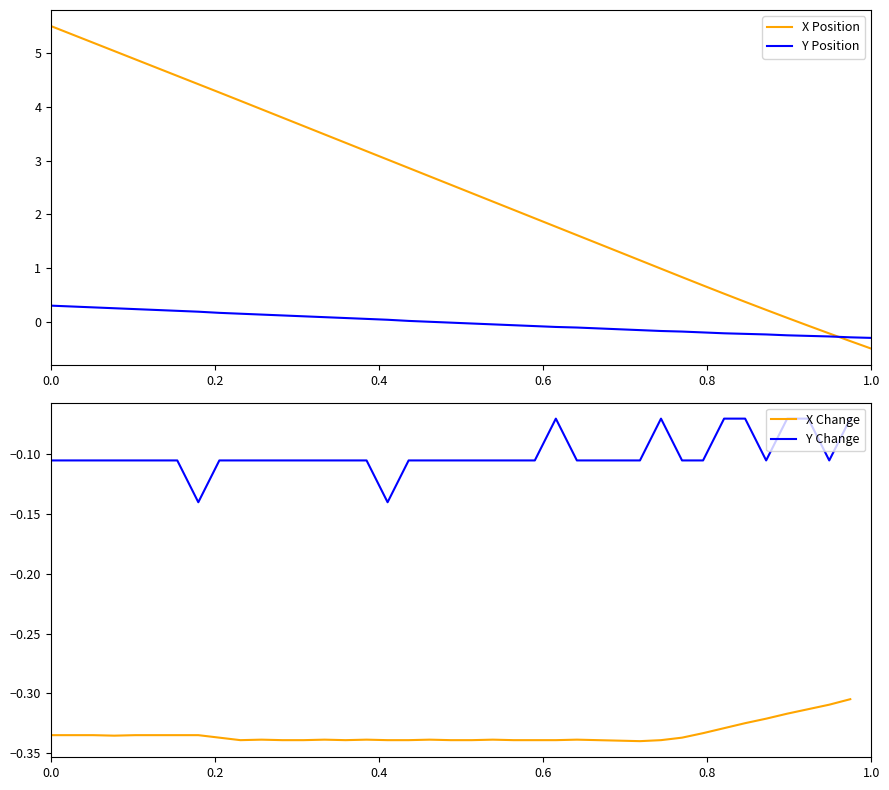

Between which two adjacent categories do Y and X first intersect?

37 and 38